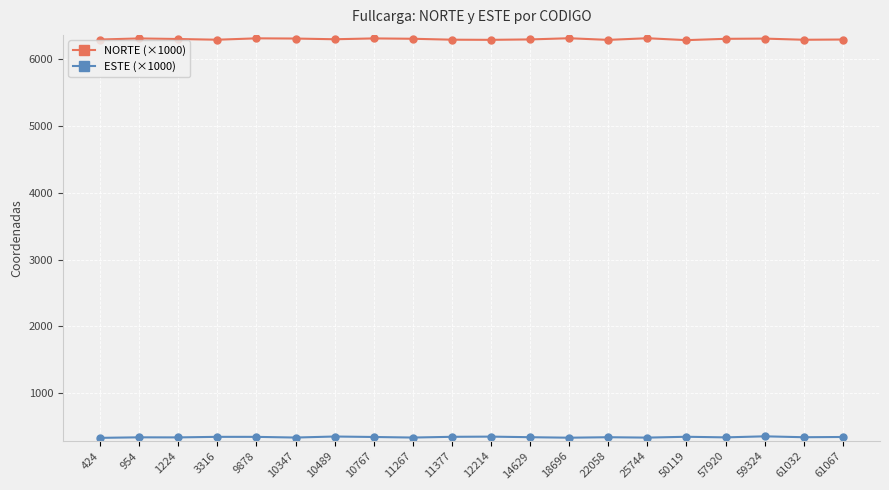

What is the maximum value shown in the chart?

6307.2